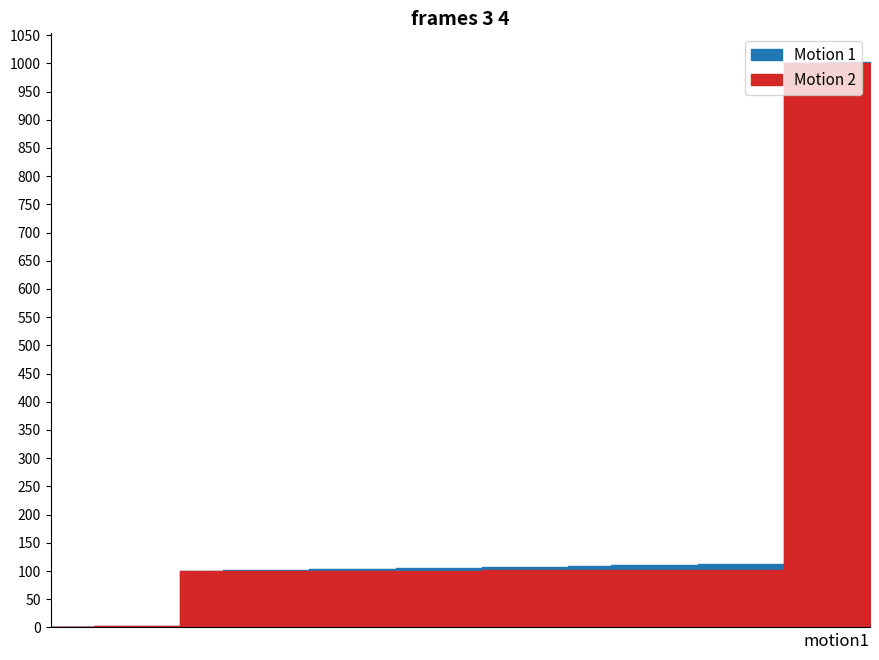

True or false: 多语言Id and 类型 cross at least once.

False